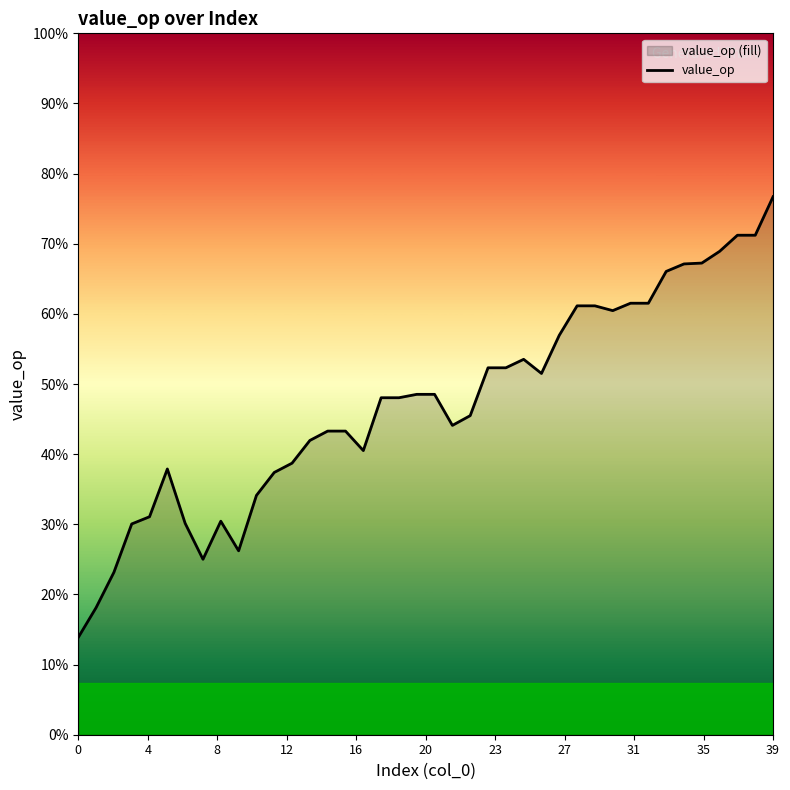

The value at 33 is 1362.0. True or false?

False